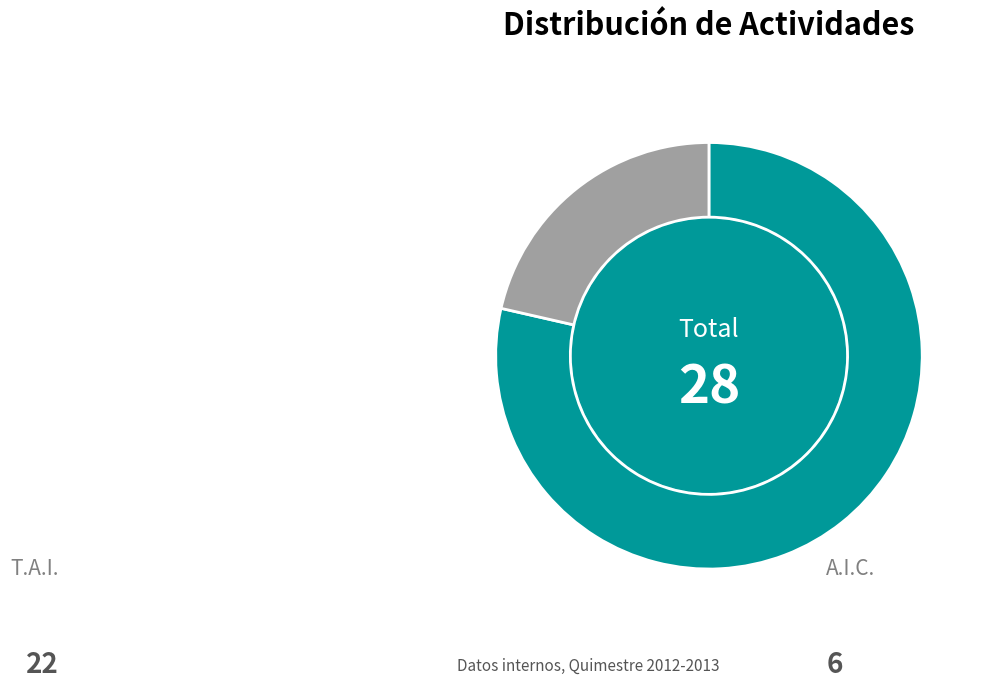

Is there any slice that represents more than half of the pie?

Yes